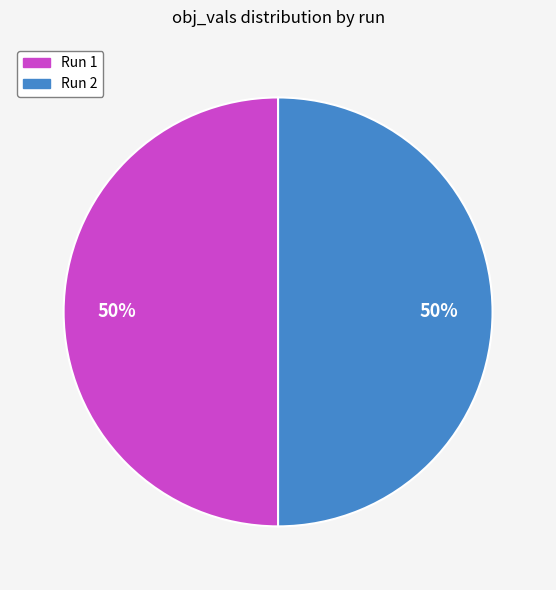

To the nearest percent, what is the average slice percentage?

50%